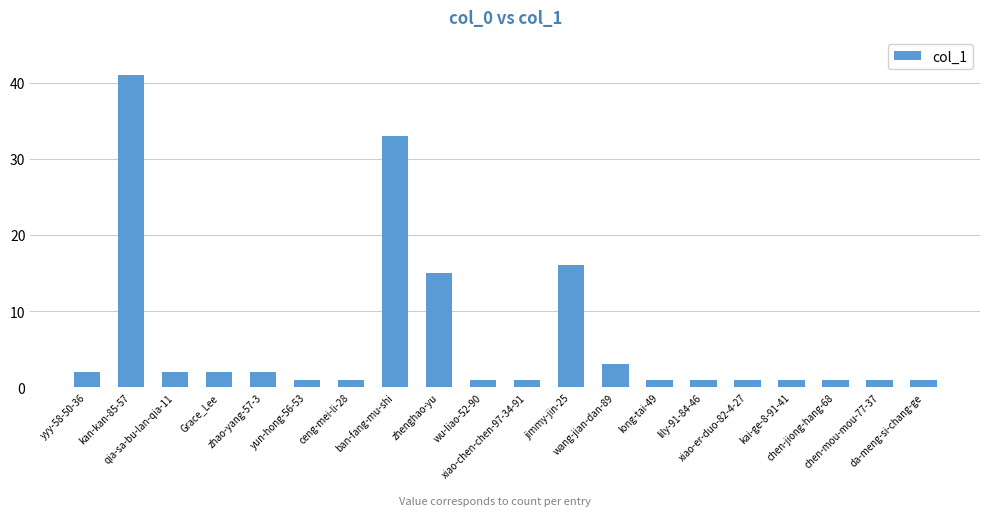

Reading right to left, transcribe all the data shown in this chart.

1	1	1	1	1	1	1	3	16	1	1	15	33	1	1	2	2	2	41	2